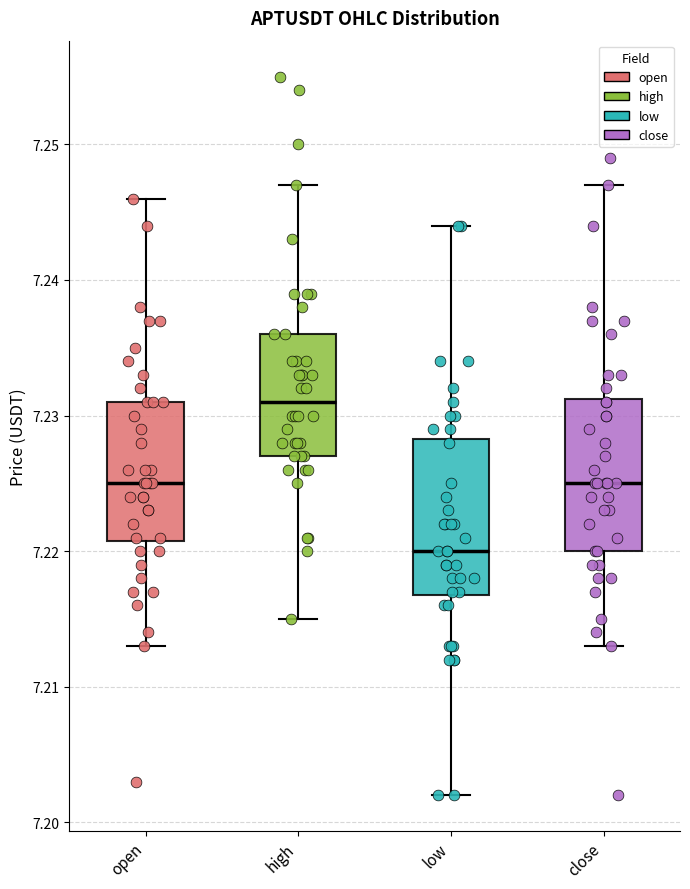

Which box has the lowest median line?

low